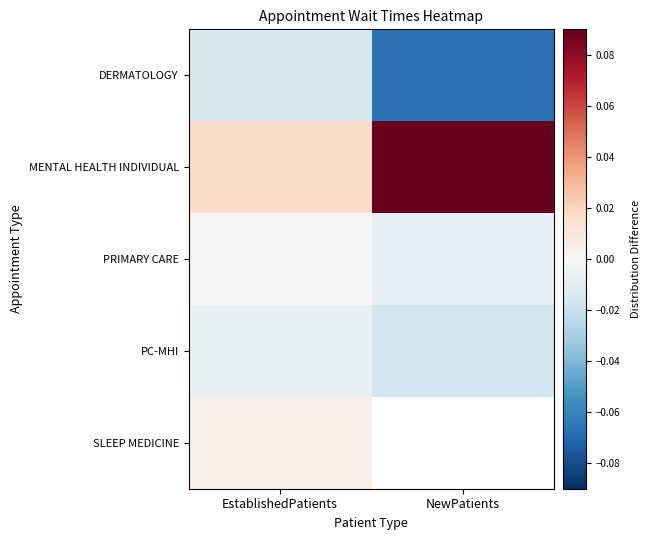

Which series changed the most between EstablishedPatients and NewPatients?

MENTAL HEALTH INDIVIDUAL